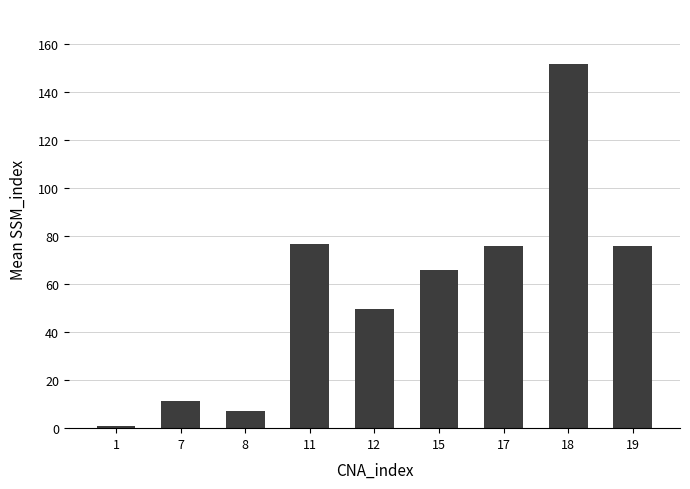

True or false: the data shows 7.3 at 8.

True